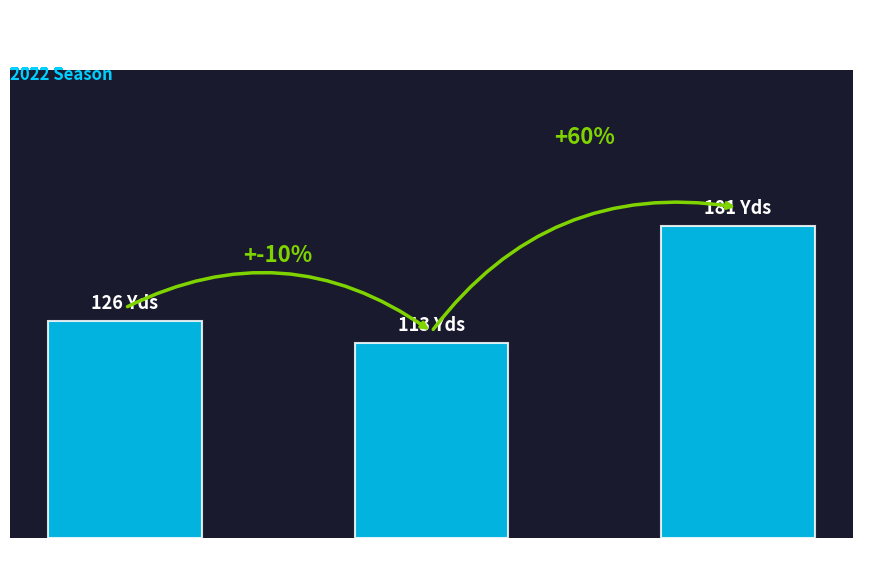

Are the bars horizontal?

No